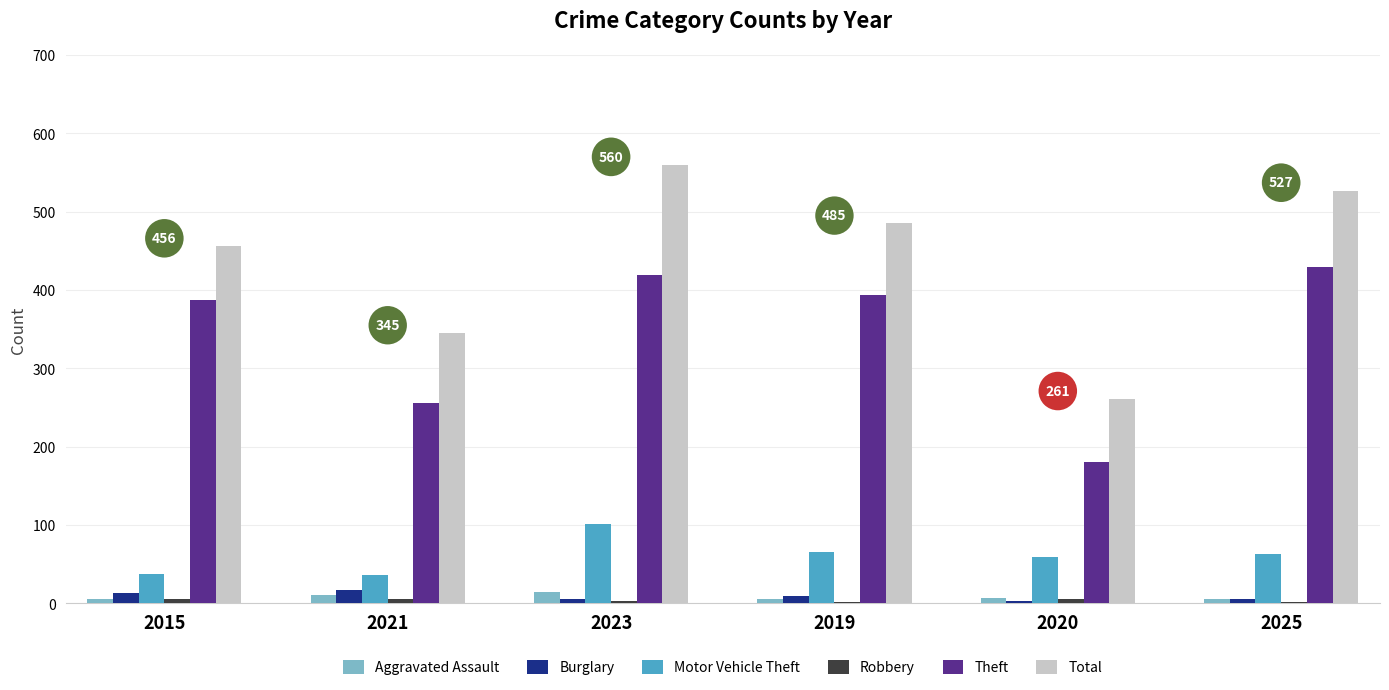

Which series changed the most between 2015 and 2020?

Theft